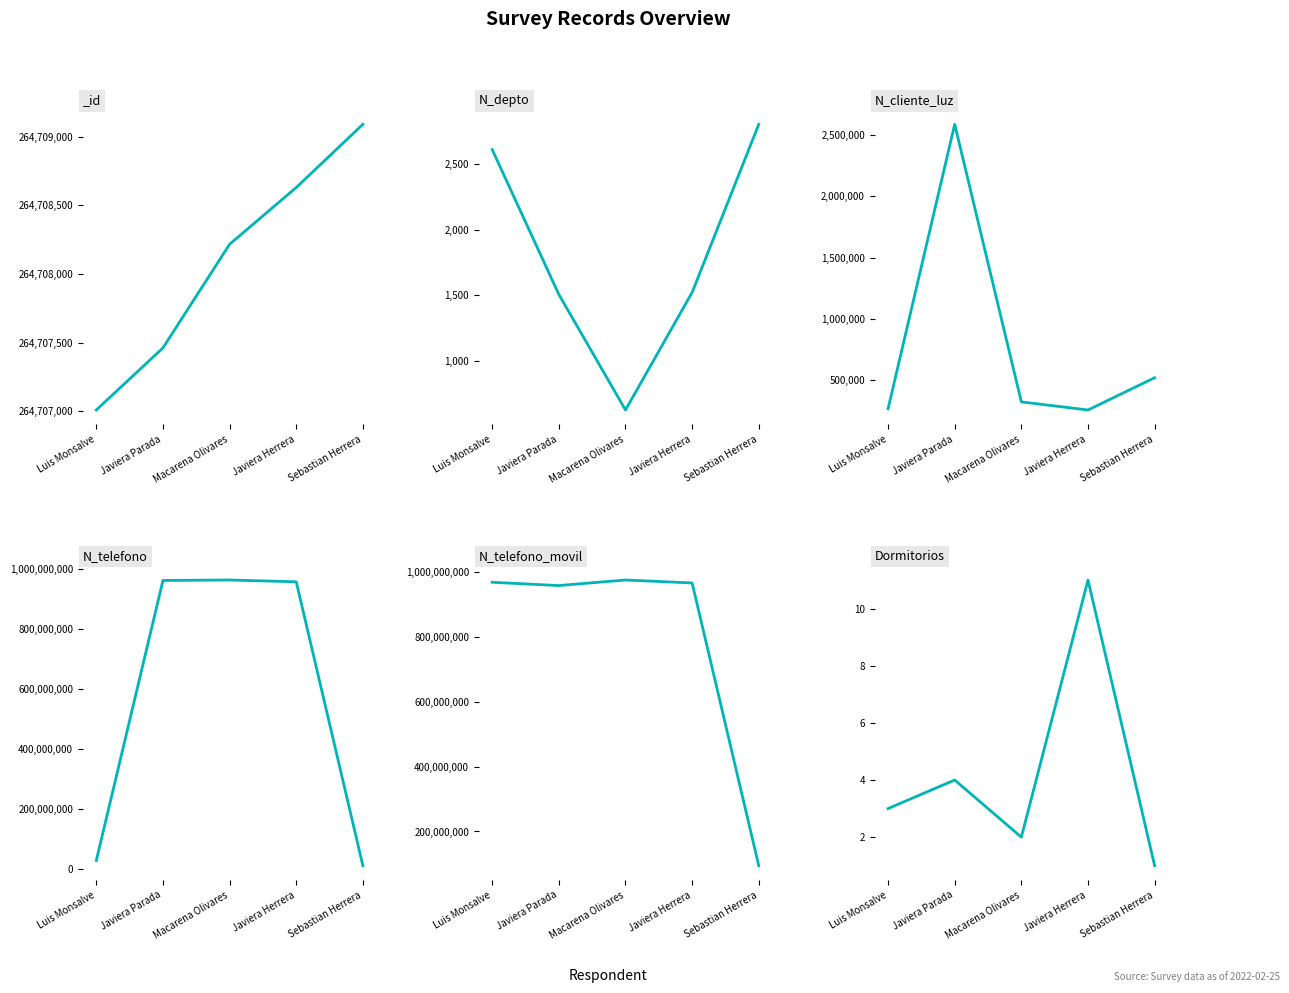

True or false: N_cliente_luz and N_telefono_movil intersect in this chart.

False